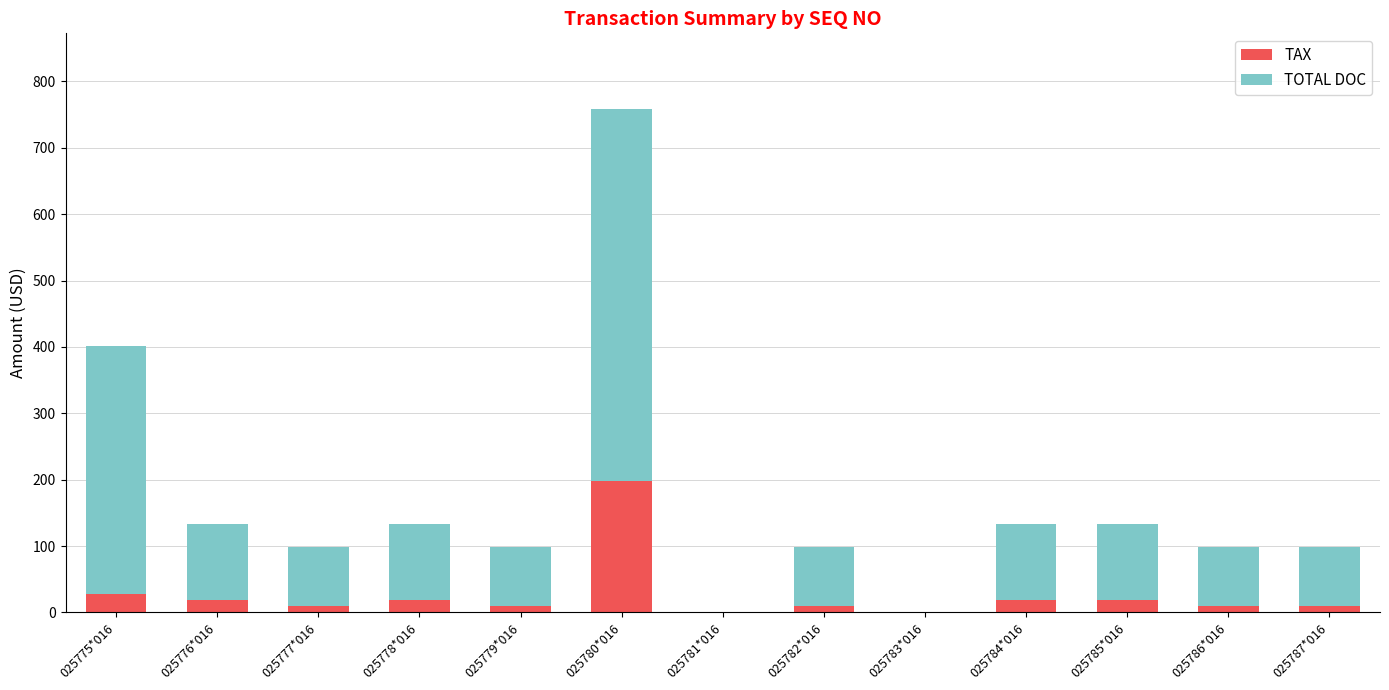

The value of TAX at 025775*016 is 28.5. True or false?

True